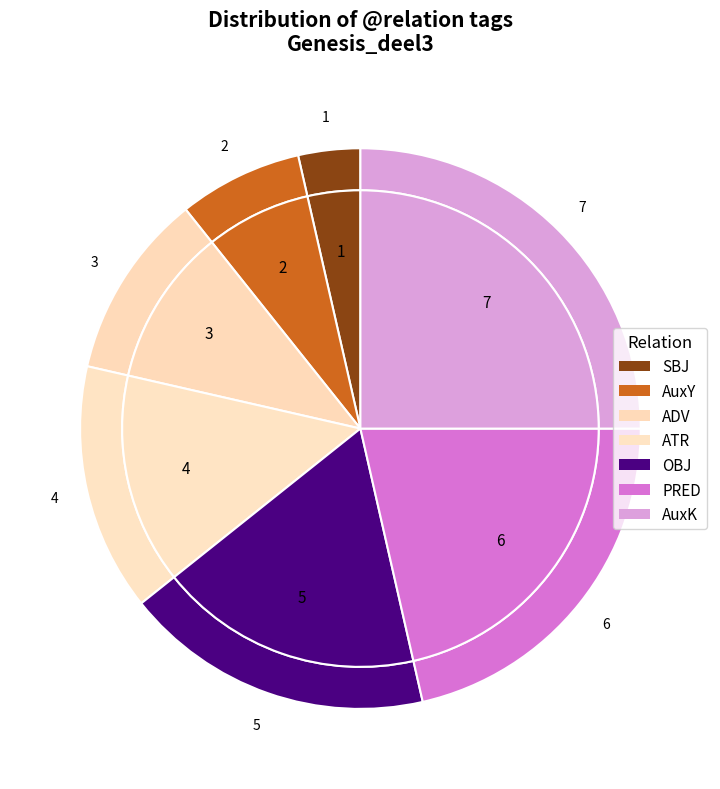

What is the total percentage of PRED and OBJ?

39.3%